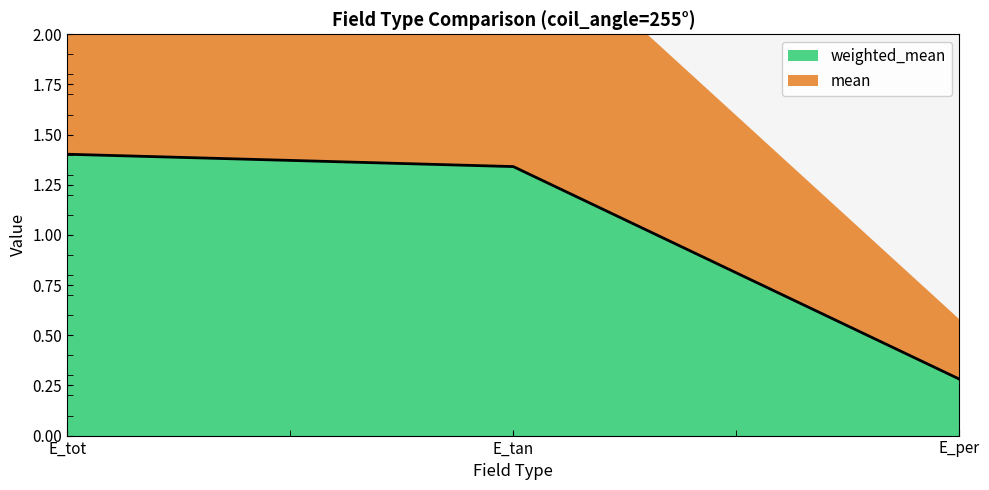

Reading left to right, extract all data points from this chart.

1.4	1.3	0.3